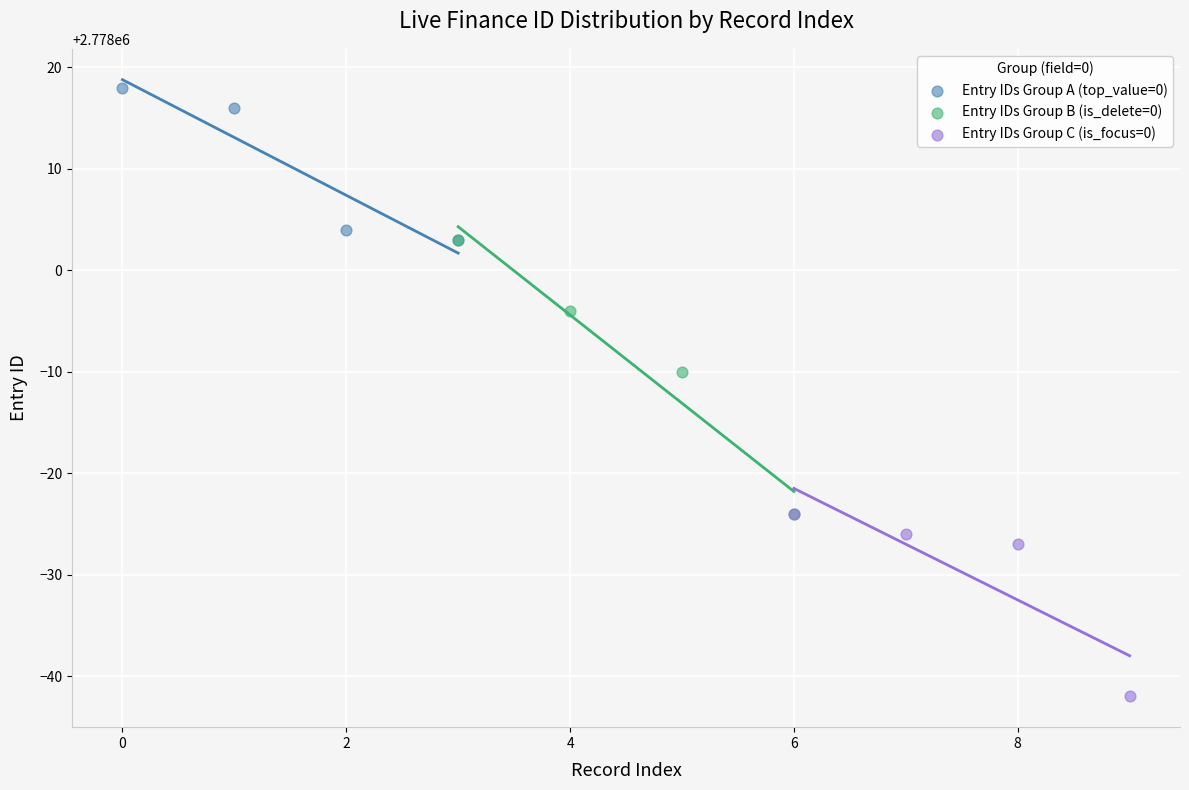

Which series reaches the maximum Y coordinate?

Entry IDs Group A (top_value=0)